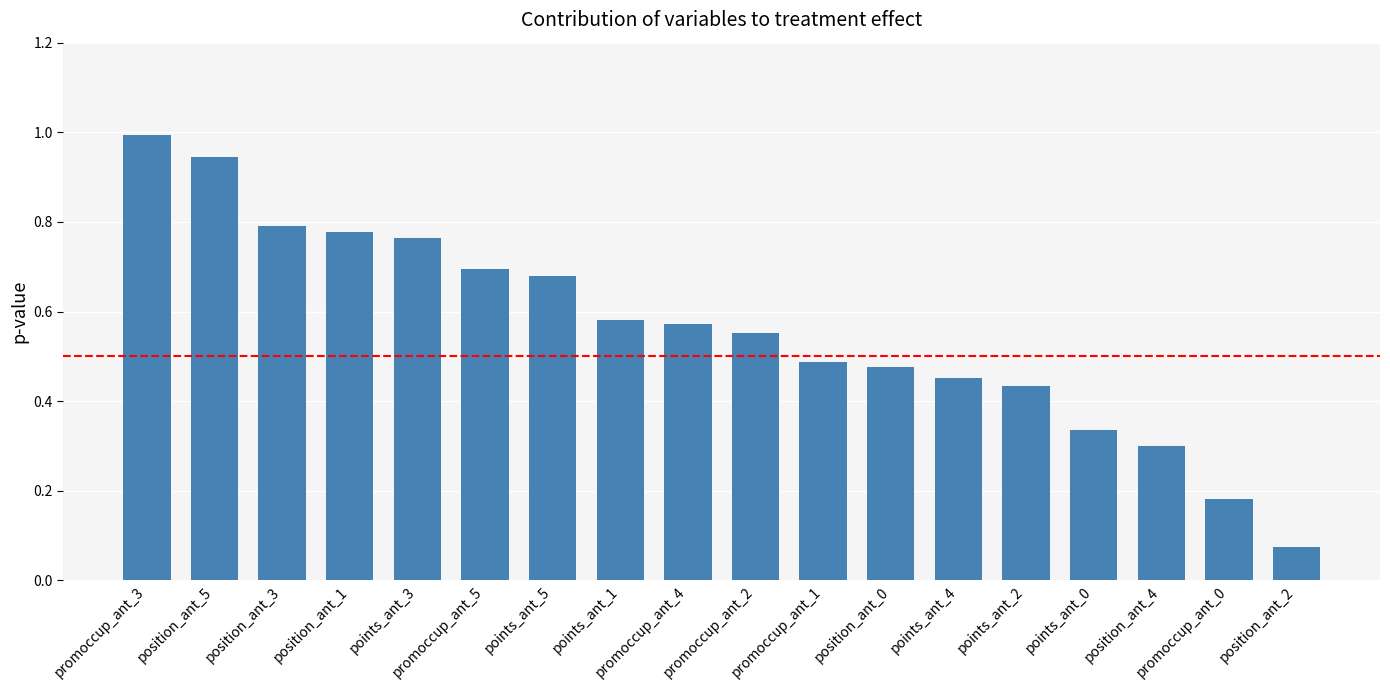

What is the sum of all values?

10.1